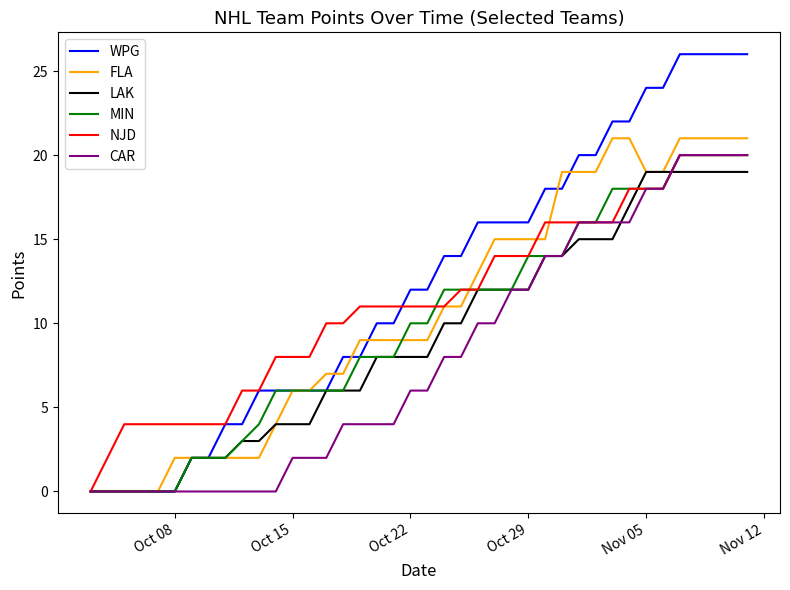

Count the number of categories in the chart.

40